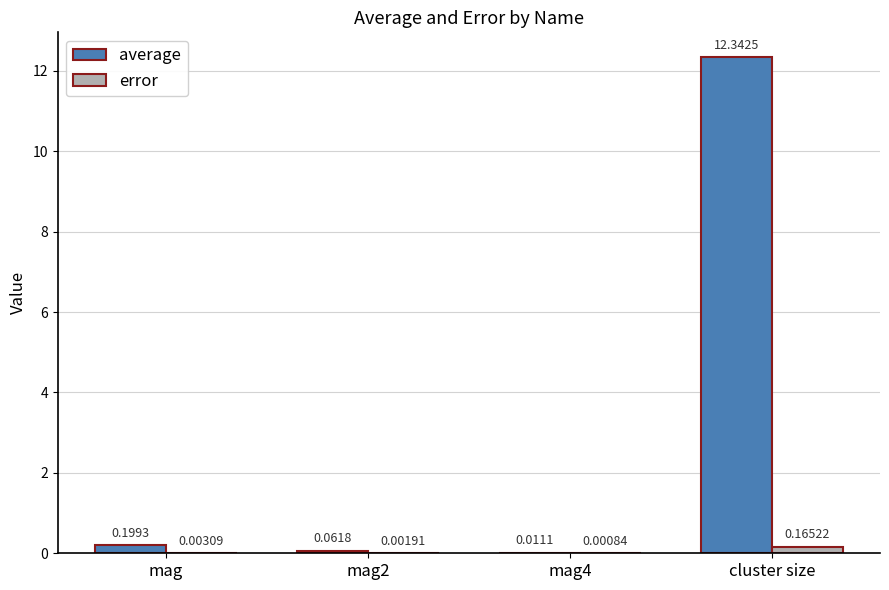

How many data points does each series have?

4